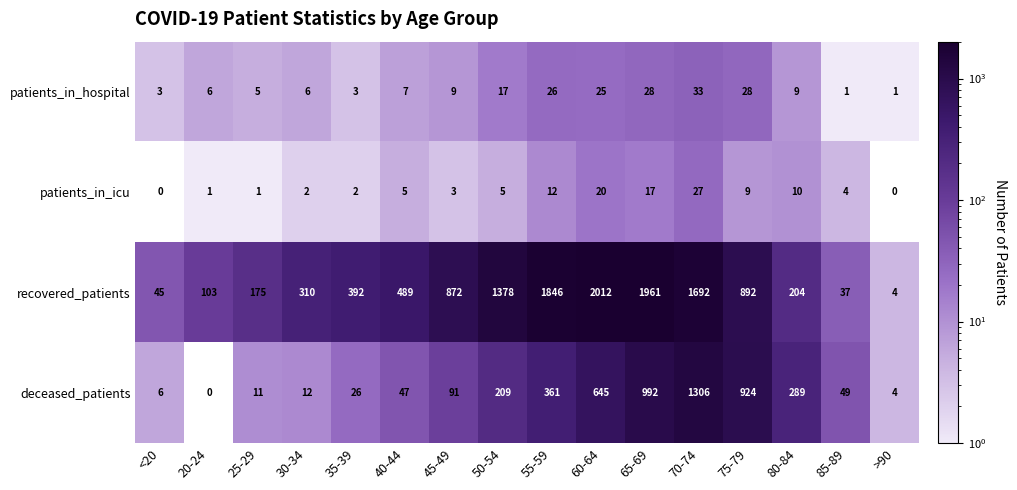

What is the difference between the maximum and second lowest values in the deceased_patients series?

1302